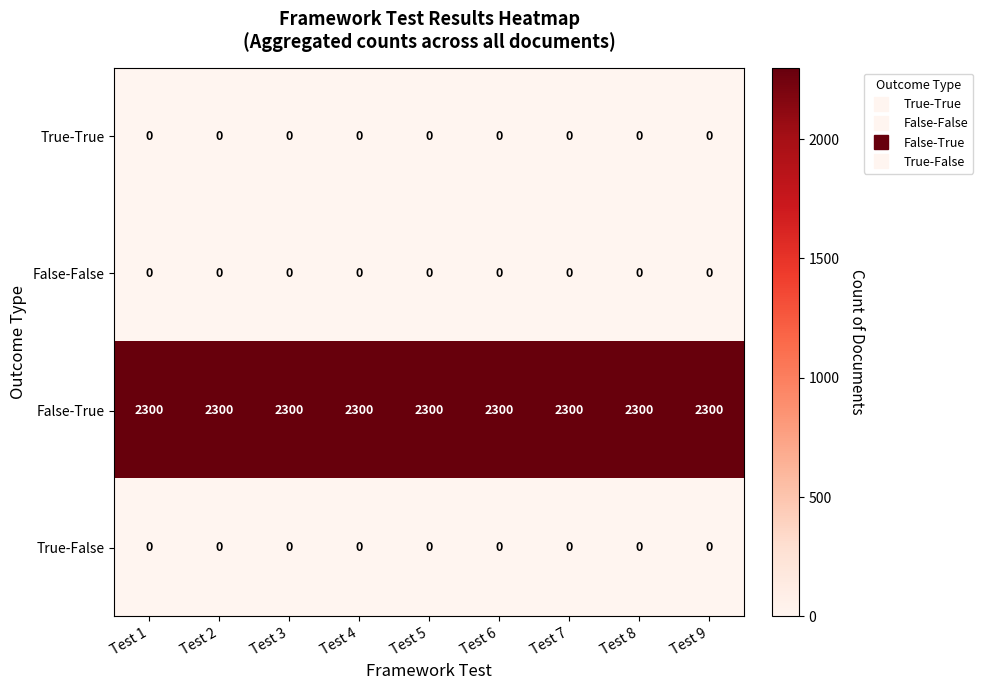

True or false: True-True has a value of 0 at Test 4.

True